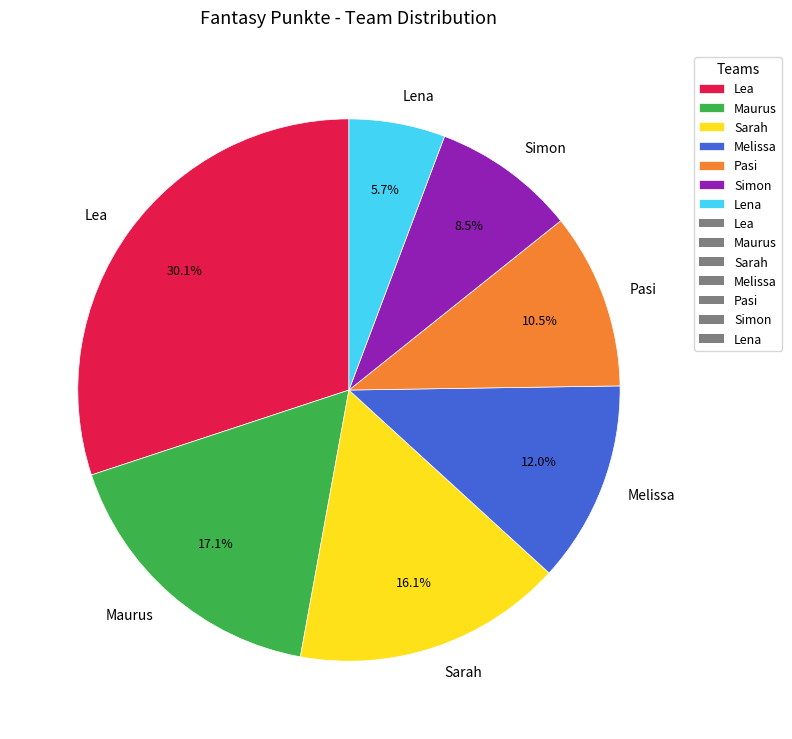

To the nearest percent, what is the combined percentage of Pasi and Simon?

19%